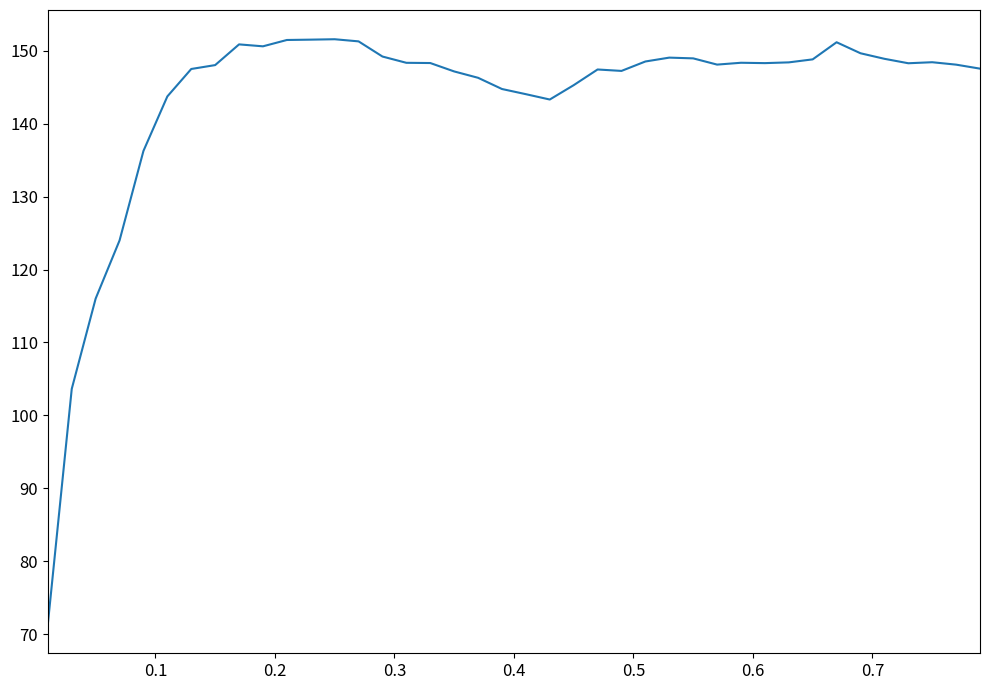

What is the minimum value shown in the chart?

71.4